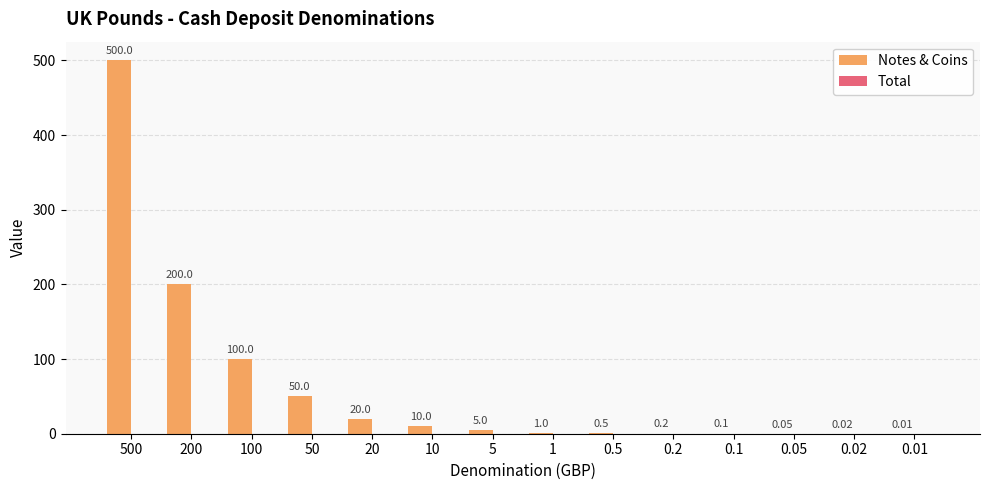

What is the sum of all values?

886.9